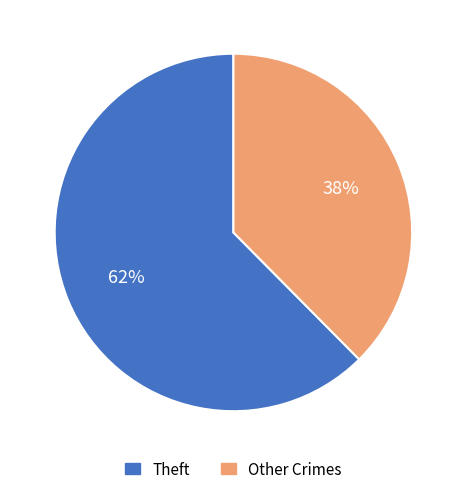

To the nearest percent, what is the combined percentage of Other Crimes and Theft?

100%